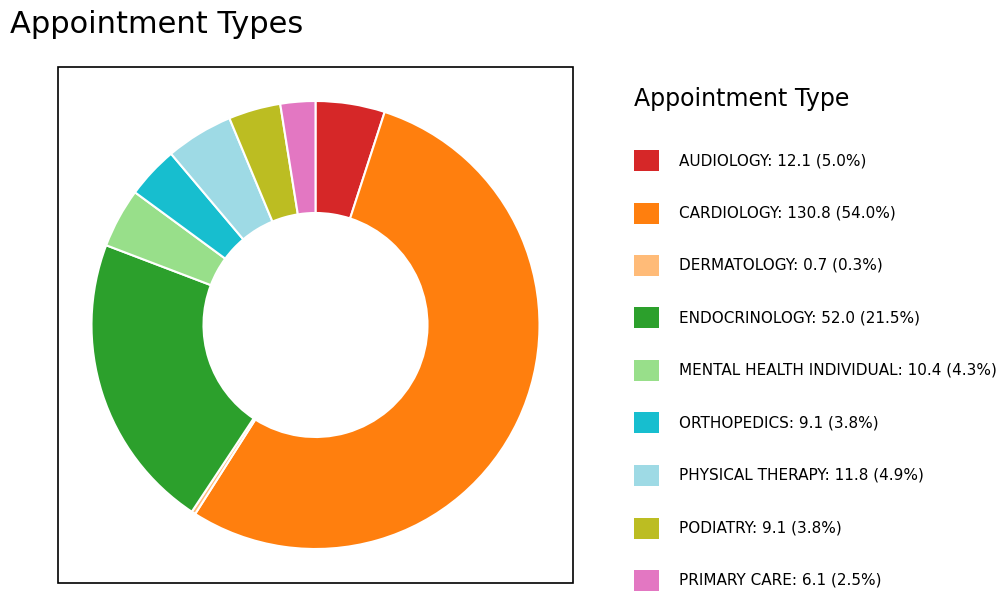

How many segments does this pie chart have?

9